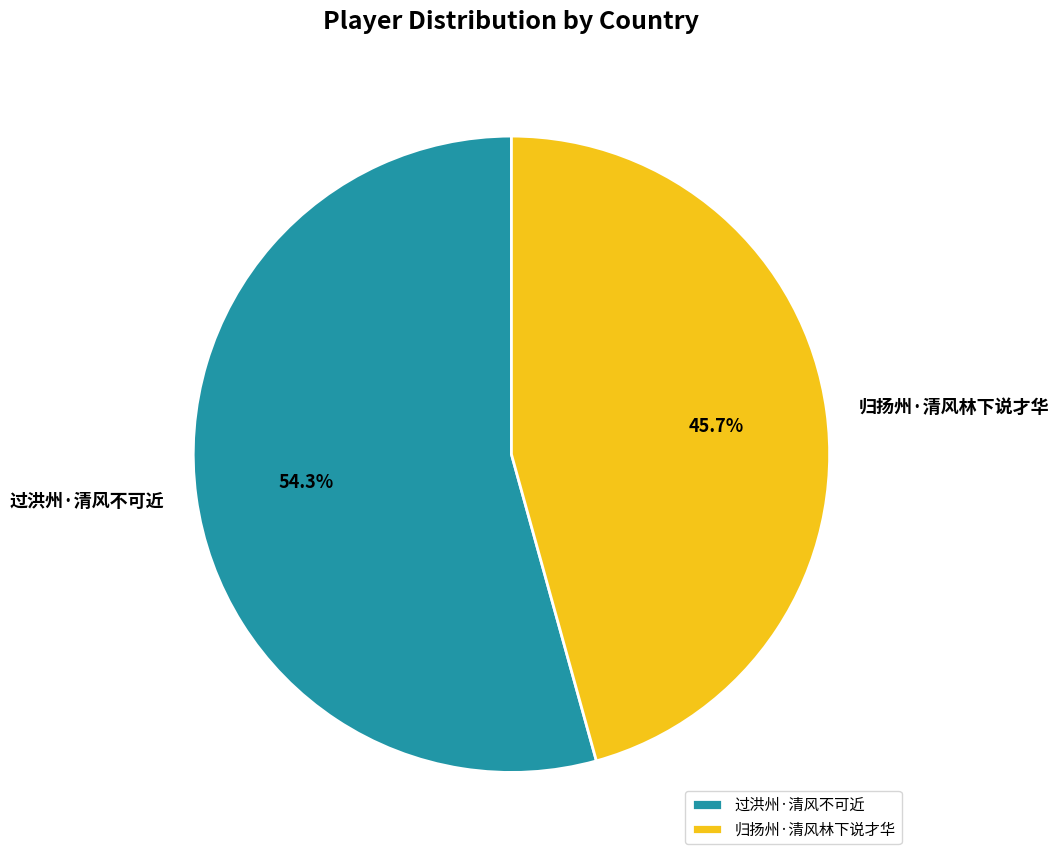

What percentage is the 归扬州·清风林下说才华 slice, to the nearest percent?

46%